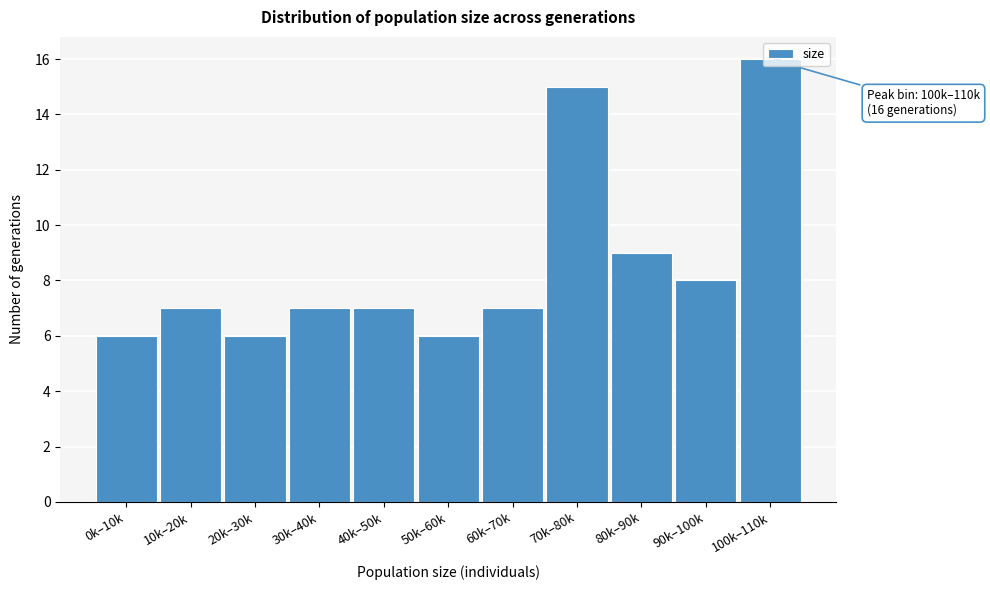

Which has a higher value, 90k–100k or 60k–70k?

90k–100k